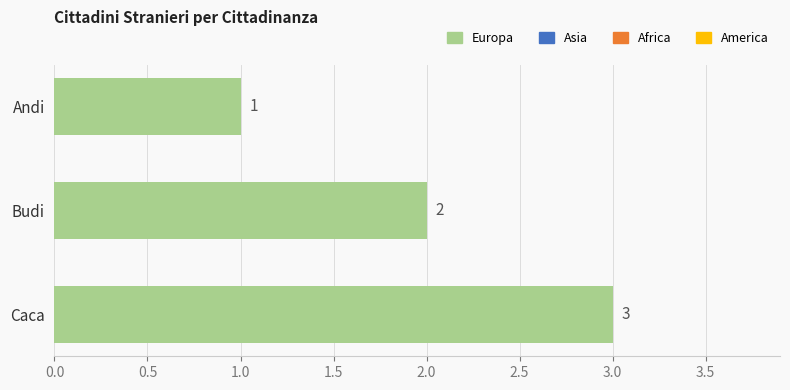

What position from the bottom is Andi?

3